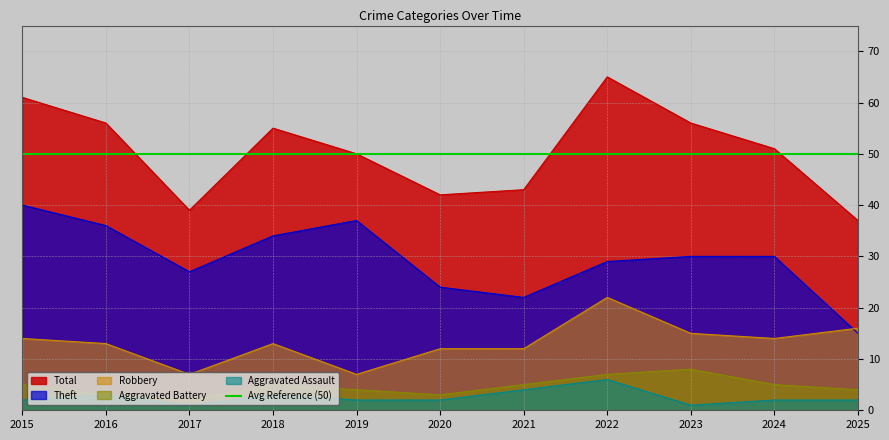

What is the difference between the second highest and second lowest values in the Total series?

22